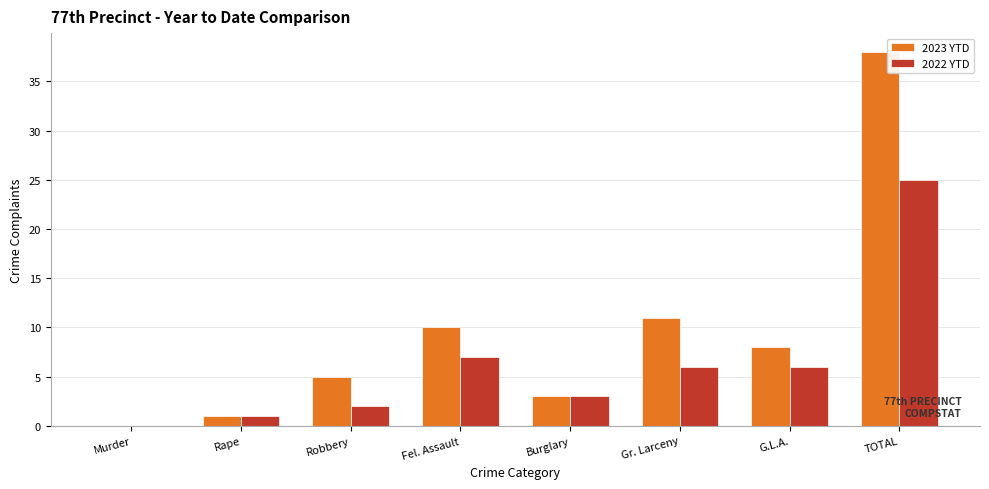

Reading right to left, extract all data points from this chart.

2023 YTD: 38	8	11	3	10	5	1	0
2022 YTD: 25	6	6	3	7	2	1	0